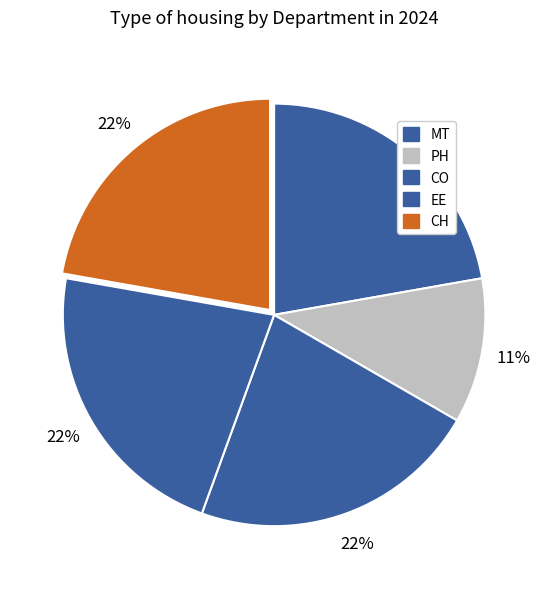

How many slices are in this pie chart?

5